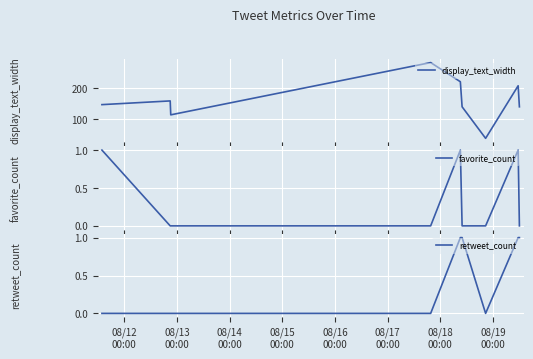

What is the difference between the highest and lowest values at 08/12
00:00?

147